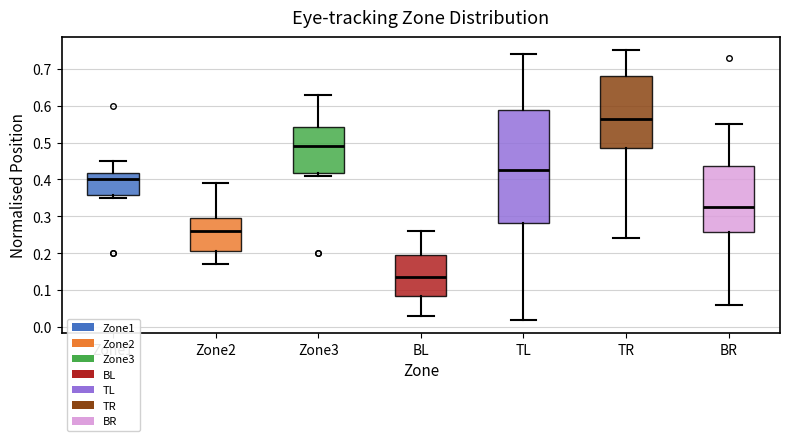

Reading left to right, read every box against the y-axis: the position of its median line, the range the box covers, and the ends of its whiskers. The values are not printed on the chart, so give them approximately, as read against the axis.

Zone1: median 0.40, box 0.36 to 0.42, whiskers 0.35 to 0.45
Zone2: median 0.26, box 0.21 to 0.30, whiskers 0.17 to 0.39
Zone3: median 0.49, box 0.42 to 0.54, whiskers 0.41 to 0.63
BL: median 0.14, box 0.09 to 0.20, whiskers 0.03 to 0.26
TL: median 0.43, box 0.28 to 0.59, whiskers 0.02 to 0.74
TR: median 0.57, box 0.49 to 0.68, whiskers 0.24 to 0.75
BR: median 0.33, box 0.26 to 0.44, whiskers 0.06 to 0.55